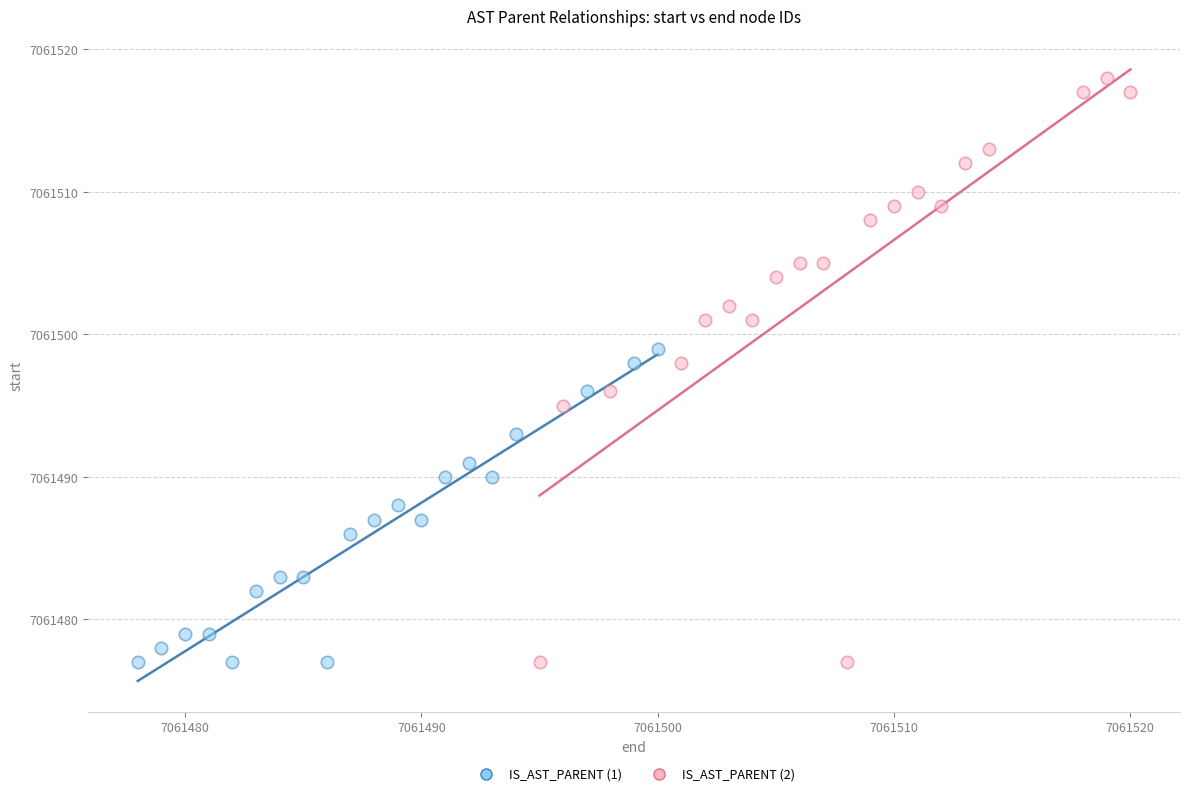

Which series has the largest Y range (max minus min)?

IS_AST_PARENT (2)